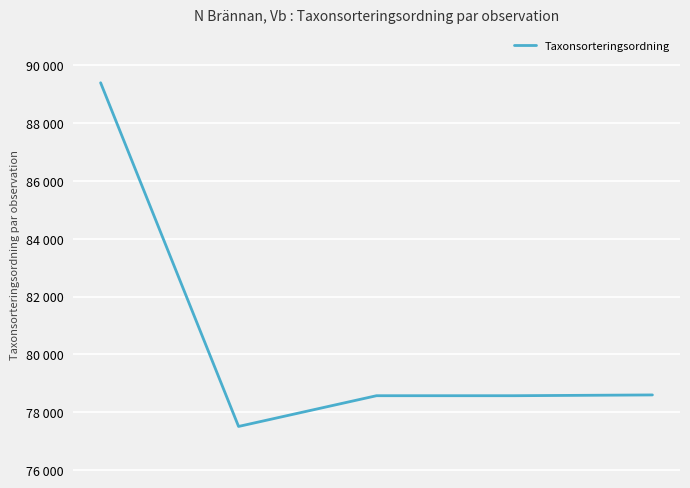

Rank the categories by value from lowest to highest.

1, 2, 3, 4, 0